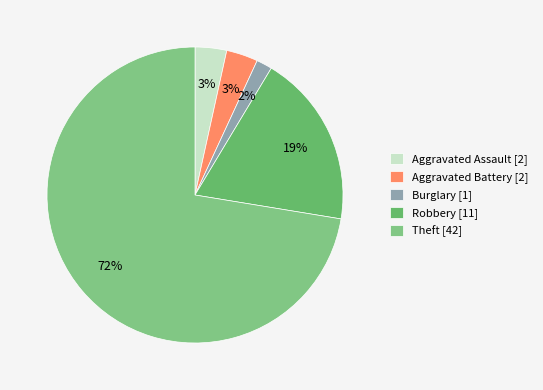

Count the number of slices in the pie.

5